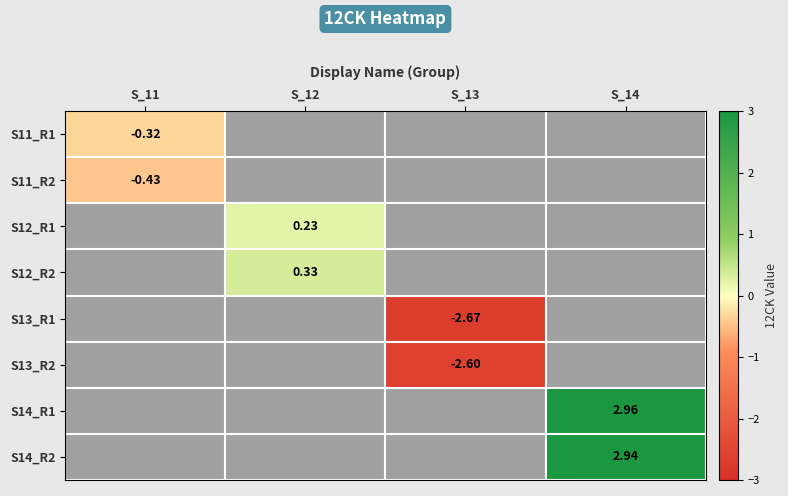

What is the maximum value for S11_R2?

-0.4